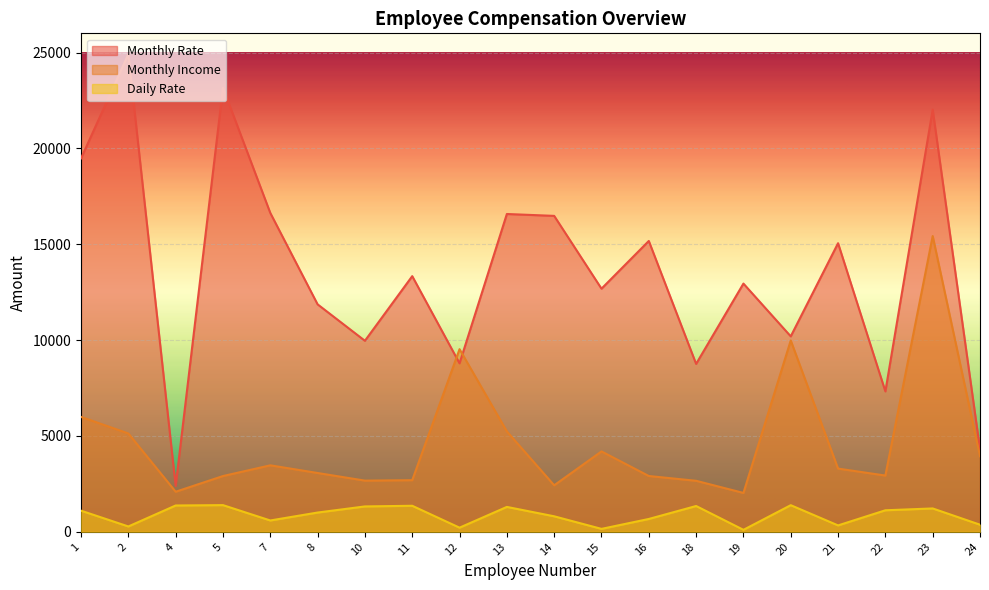

Does the chart display data point markers on the line(s)?

No